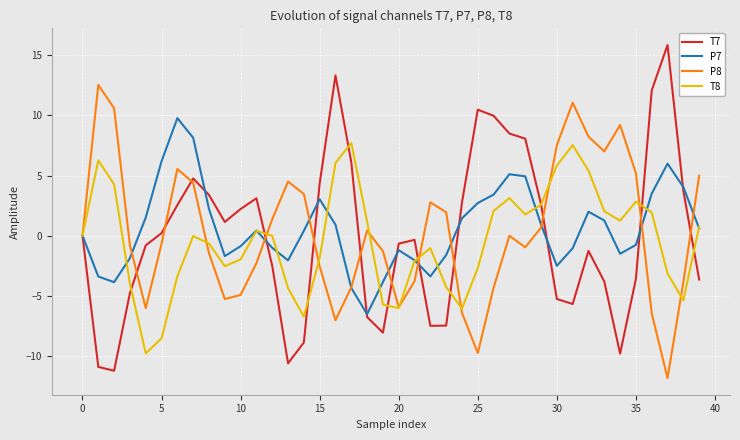

Which series has the largest total across all categories?

P7